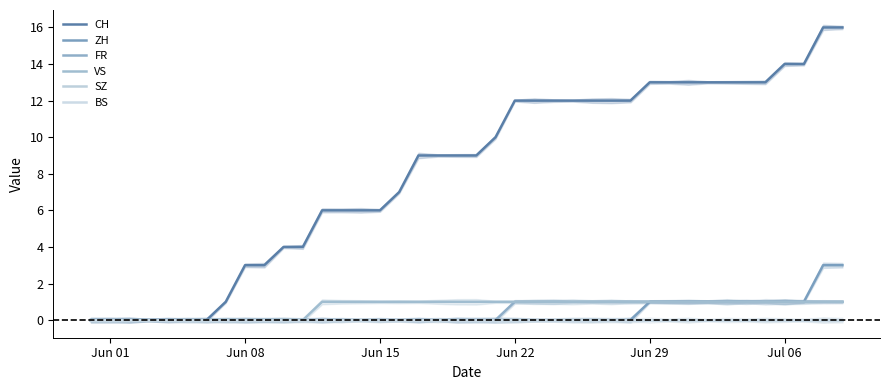

Which series has the widest spread of values?

CH